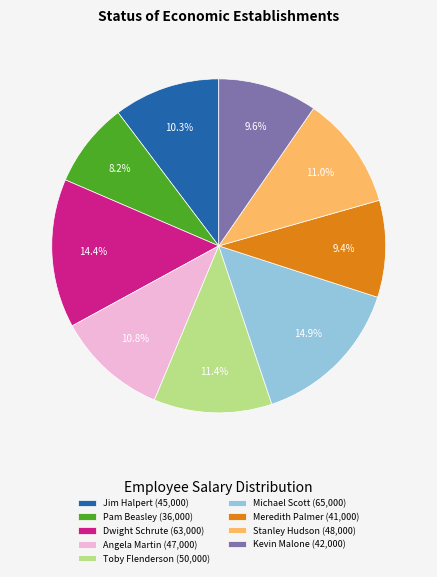

Which has a higher value, Michael Scott or Pam Beasley?

Michael Scott